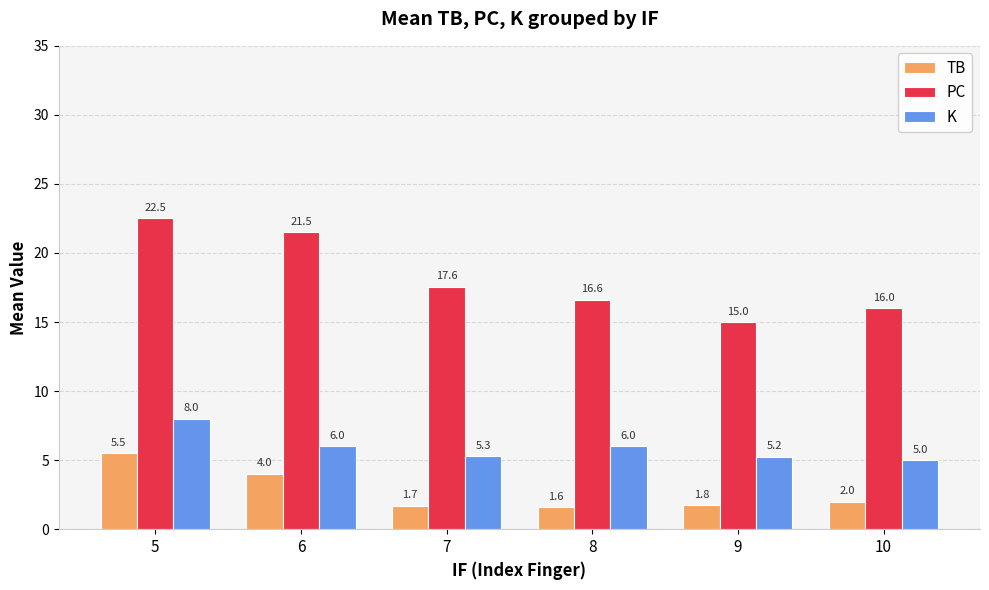

What is the total value across all series at 8?

24.2